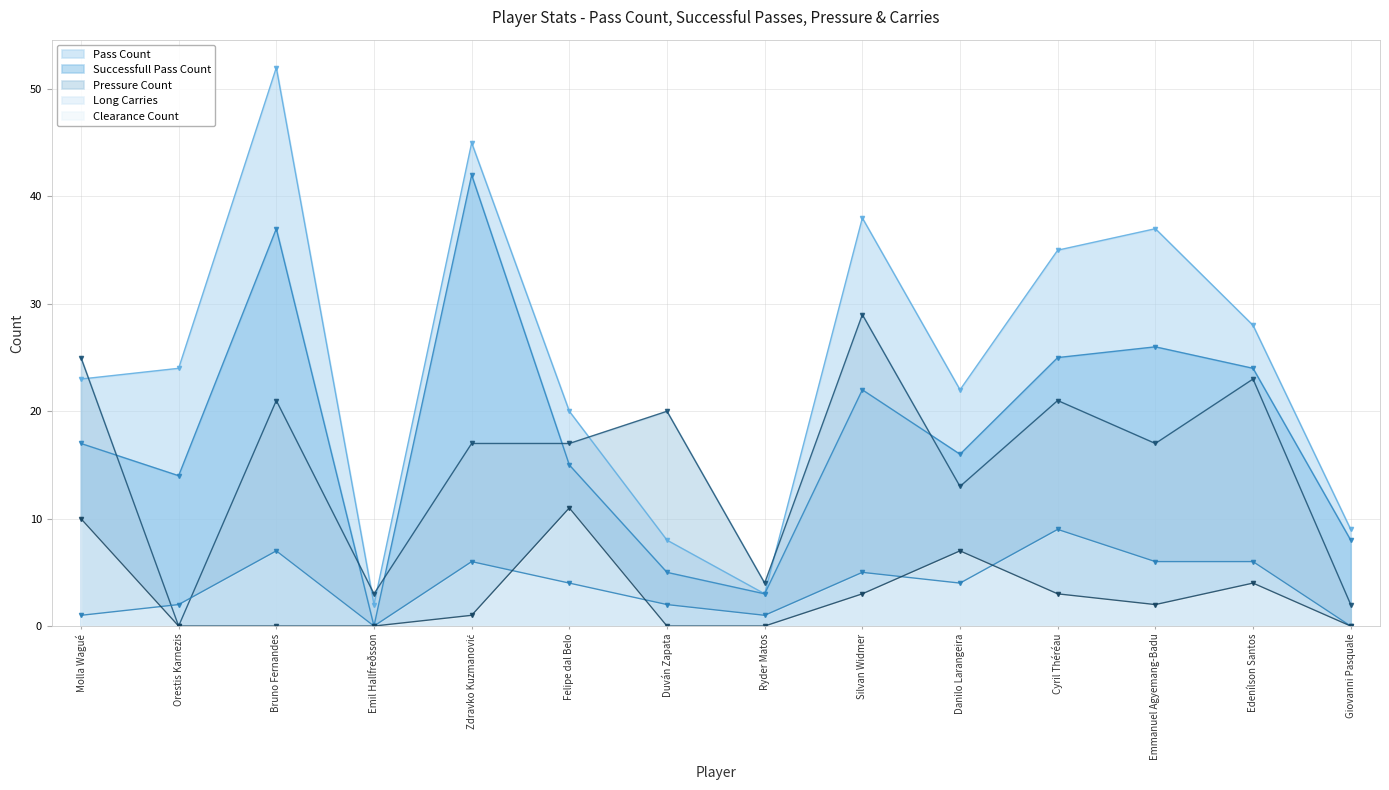

Read the pass_count value at Emmanuel Agyemang-Badu.

37